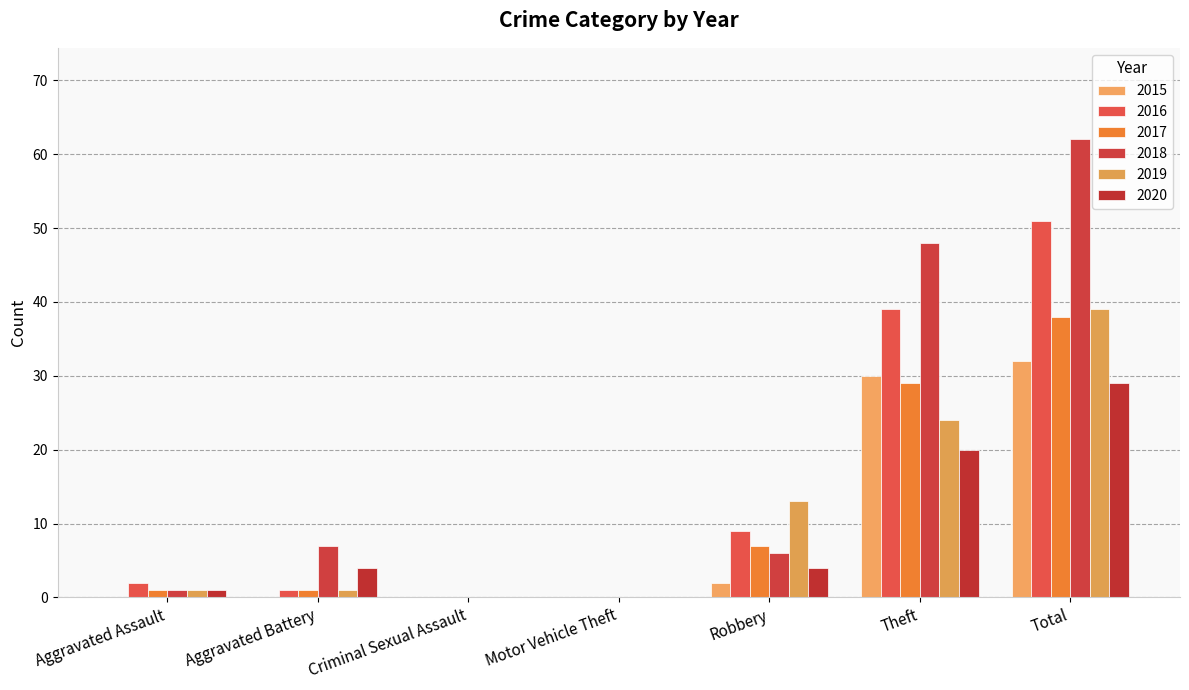

Reading right to left, list all the values displayed in this chart.

2015: Total=32	Theft=30	Robbery=2	Motor Vehicle Theft=0	Criminal Sexual Assault=0	Aggravated Battery=0	Aggravated Assault=0
2016: Total=51	Theft=39	Robbery=9	Motor Vehicle Theft=0	Criminal Sexual Assault=0	Aggravated Battery=1	Aggravated Assault=2
2017: Total=38	Theft=29	Robbery=7	Motor Vehicle Theft=0	Criminal Sexual Assault=0	Aggravated Battery=1	Aggravated Assault=1
2018: Total=62	Theft=48	Robbery=6	Motor Vehicle Theft=0	Criminal Sexual Assault=0	Aggravated Battery=7	Aggravated Assault=1
2019: Total=39	Theft=24	Robbery=13	Motor Vehicle Theft=0	Criminal Sexual Assault=0	Aggravated Battery=1	Aggravated Assault=1
2020: Total=29	Theft=20	Robbery=4	Motor Vehicle Theft=0	Criminal Sexual Assault=0	Aggravated Battery=4	Aggravated Assault=1